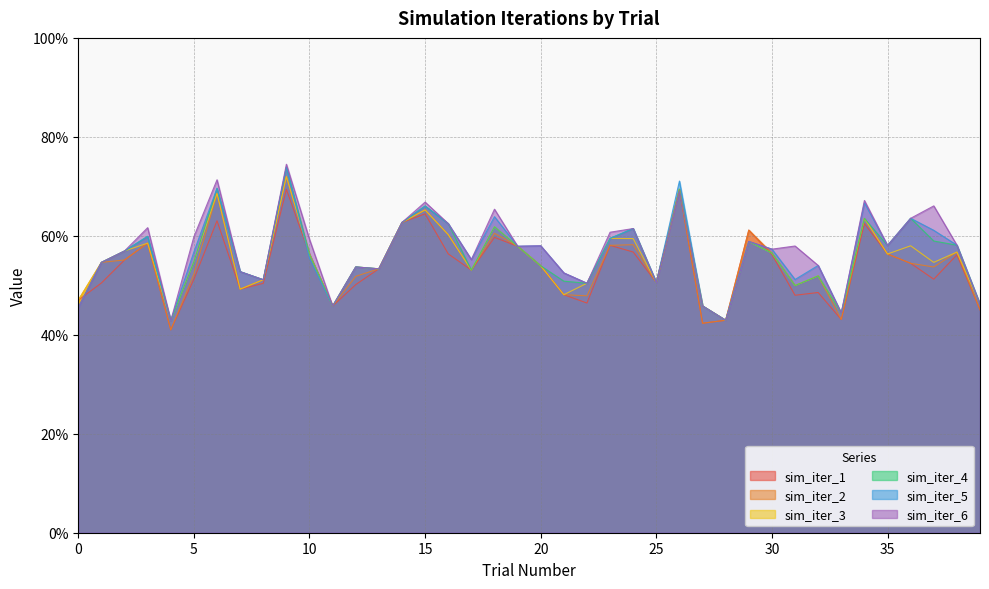

Reading right to left, extract all data points from this chart.

sim_iter_1: 39=0.5	38=0.6	37=0.5	36=0.5	35=0.6	34=0.6	33=0.4	32=0.5	31=0.5	30=0.6	29=0.6	28=0.4	27=0.4	26=0.7	25=0.5	24=0.6	23=0.6	22=0.5	21=0.5	20=0.5	19=0.6	18=0.6	17=0.5	16=0.6	15=0.6	14=0.6	13=0.5	12=0.5	11=0.5	10=0.6	9=0.7	8=0.5	7=0.5	6=0.6	5=0.5	4=0.4	3=0.6	2=0.6	1=0.5	0=0.5
sim_iter_2: 39=0.5	38=0.6	37=0.5	36=0.5	35=0.6	34=0.6	33=0.4	32=0.5	31=0.5	30=0.6	29=0.6	28=0.4	27=0.4	26=0.7	25=0.5	24=0.6	23=0.6	22=0.5	21=0.5	20=0.5	19=0.6	18=0.6	17=0.5	16=0.6	15=0.7	14=0.6	13=0.5	12=0.5	11=0.5	10=0.6	9=0.7	8=0.5	7=0.5	6=0.7	5=0.5	4=0.4	3=0.6	2=0.6	1=0.5	0=0.5
sim_iter_3: 39=0.5	38=0.6	37=0.5	36=0.6	35=0.6	34=0.6	33=0.4	32=0.5	31=0.5	30=0.6	29=0.6	28=0.4	27=0.5	26=0.7	25=0.5	24=0.6	23=0.6	22=0.5	21=0.5	20=0.5	19=0.6	18=0.6	17=0.5	16=0.6	15=0.7	14=0.6	13=0.5	12=0.5	11=0.5	10=0.6	9=0.7	8=0.5	7=0.5	6=0.7	5=0.5	4=0.4	3=0.6	2=0.6	1=0.5	0=0.5
sim_iter_4: 39=0.5	38=0.6	37=0.6	36=0.6	35=0.6	34=0.6	33=0.4	32=0.5	31=0.5	30=0.6	29=0.6	28=0.4	27=0.5	26=0.7	25=0.5	24=0.6	23=0.6	22=0.5	21=0.5	20=0.5	19=0.6	18=0.6	17=0.5	16=0.6	15=0.7	14=0.6	13=0.5	12=0.5	11=0.5	10=0.6	9=0.7	8=0.5	7=0.5	6=0.7	5=0.5	4=0.4	3=0.6	2=0.6	1=0.5	0=0.5
sim_iter_5: 39=0.5	38=0.6	37=0.6	36=0.6	35=0.6	34=0.7	33=0.4	32=0.5	31=0.5	30=0.6	29=0.6	28=0.4	27=0.5	26=0.7	25=0.5	24=0.6	23=0.6	22=0.5	21=0.5	20=0.6	19=0.6	18=0.6	17=0.6	16=0.6	15=0.7	14=0.6	13=0.5	12=0.5	11=0.5	10=0.6	9=0.7	8=0.5	7=0.5	6=0.7	5=0.6	4=0.4	3=0.6	2=0.6	1=0.5	0=0.5
sim_iter_6: 39=0.5	38=0.6	37=0.7	36=0.6	35=0.6	34=0.7	33=0.4	32=0.5	31=0.6	30=0.6	29=0.6	28=0.4	27=0.5	26=0.7	25=0.5	24=0.6	23=0.6	22=0.5	21=0.5	20=0.6	19=0.6	18=0.7	17=0.6	16=0.6	15=0.7	14=0.6	13=0.5	12=0.5	11=0.5	10=0.6	9=0.7	8=0.5	7=0.5	6=0.7	5=0.6	4=0.4	3=0.6	2=0.6	1=0.5	0=0.5